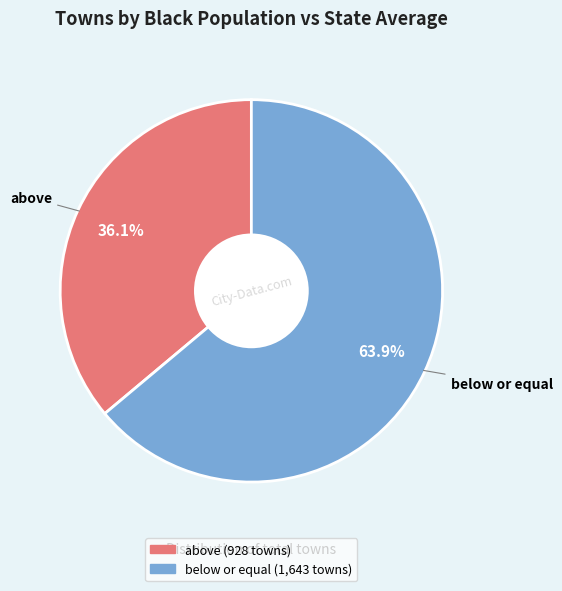

True or false: below or equal accounts for 59% of the total.

False